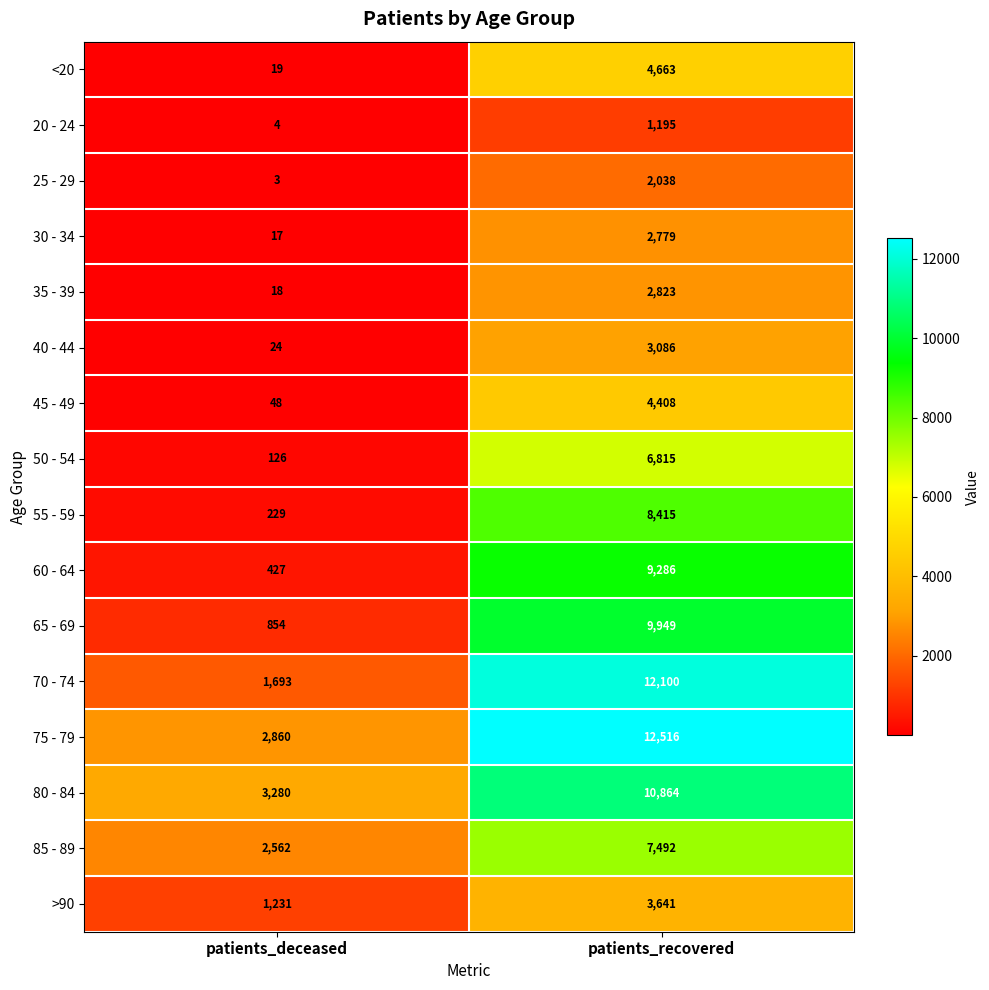

Rank the series by their maximum value, from highest to lowest.

75 - 79, 70 - 74, 80 - 84, 65 - 69, 60 - 64, 55 - 59, 85 - 89, 50 - 54, <20, 45 - 49, >90, 40 - 44, 35 - 39, 30 - 34, 25 - 29, 20 - 24